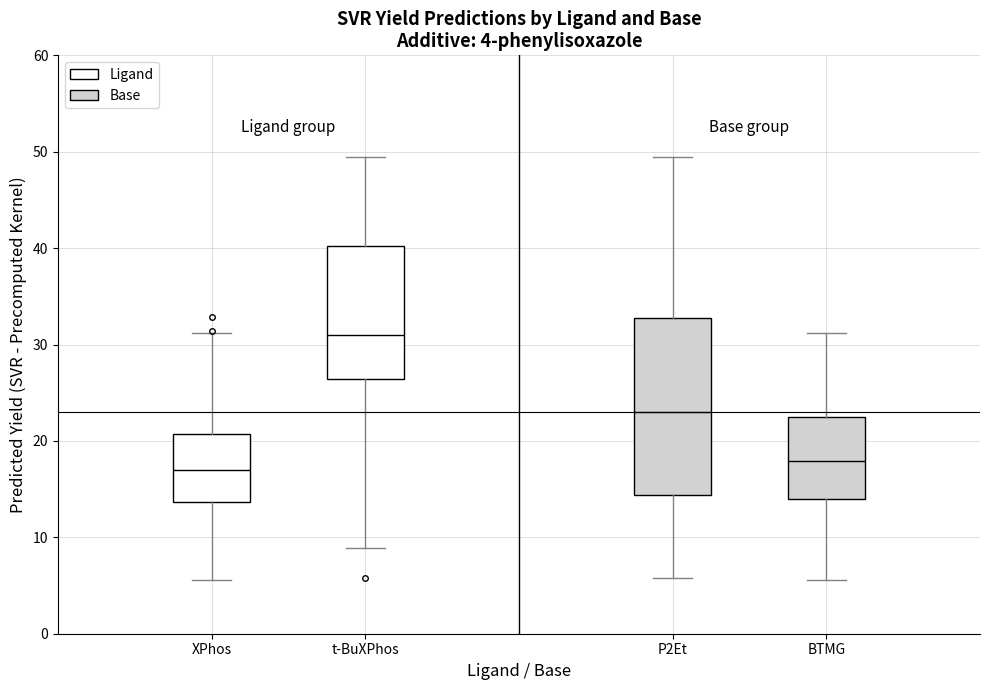

Which box's median line is the highest?

t-BuXPhos